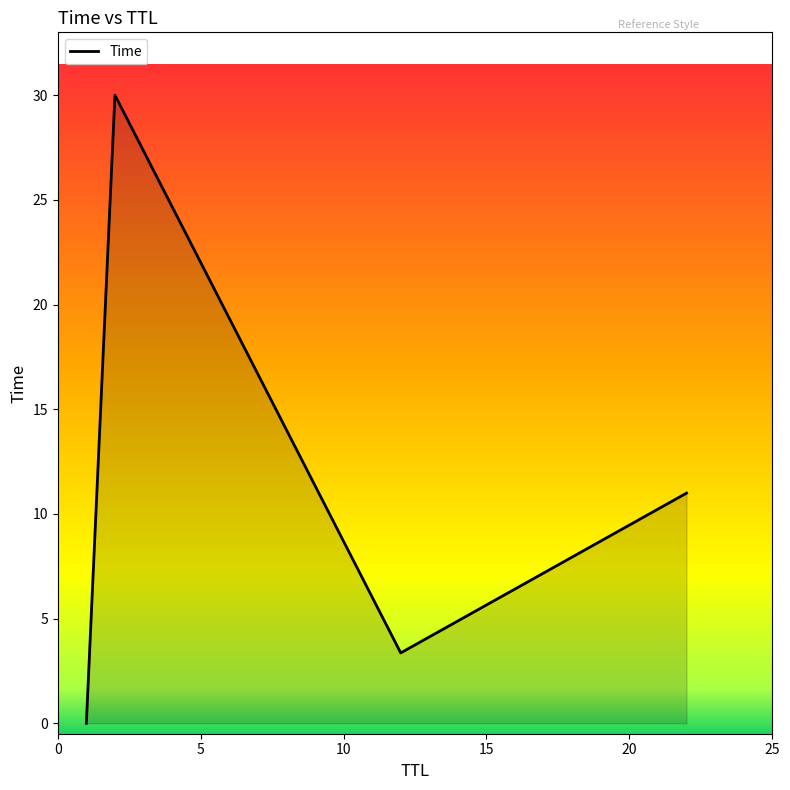

True or false: there are more than 0 points higher than both neighbors.

True